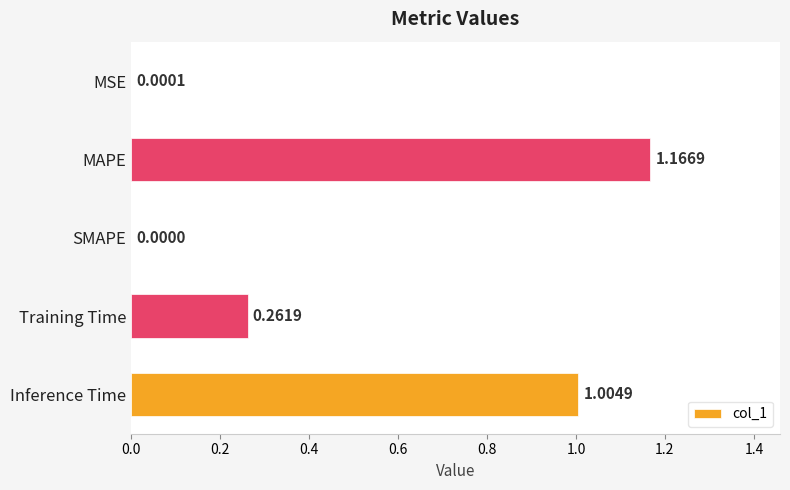

Which has a higher value, MAPE or MSE?

MAPE